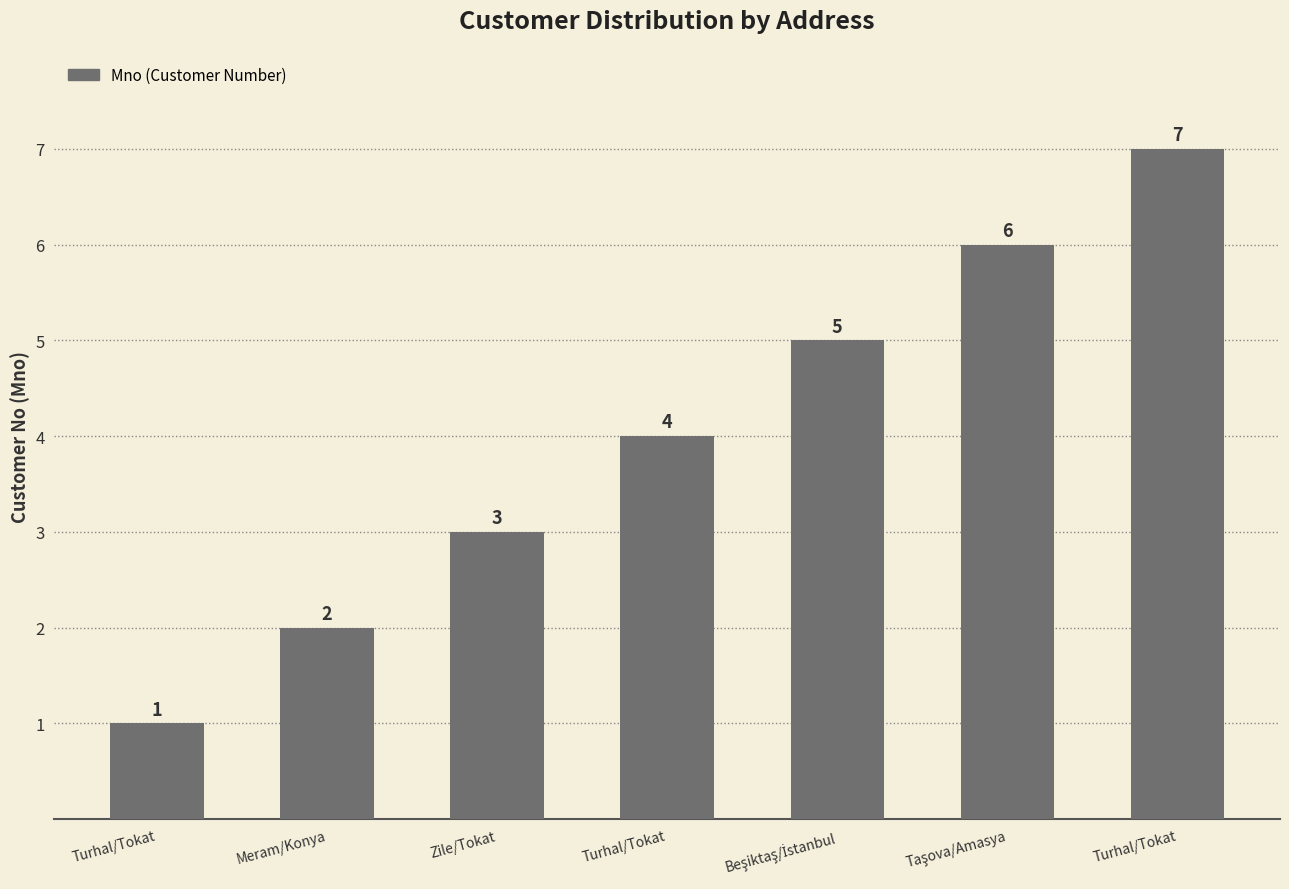

Between Turhal/Tokat and Beşiktaş/İstanbul, which is larger?

Beşiktaş/İstanbul